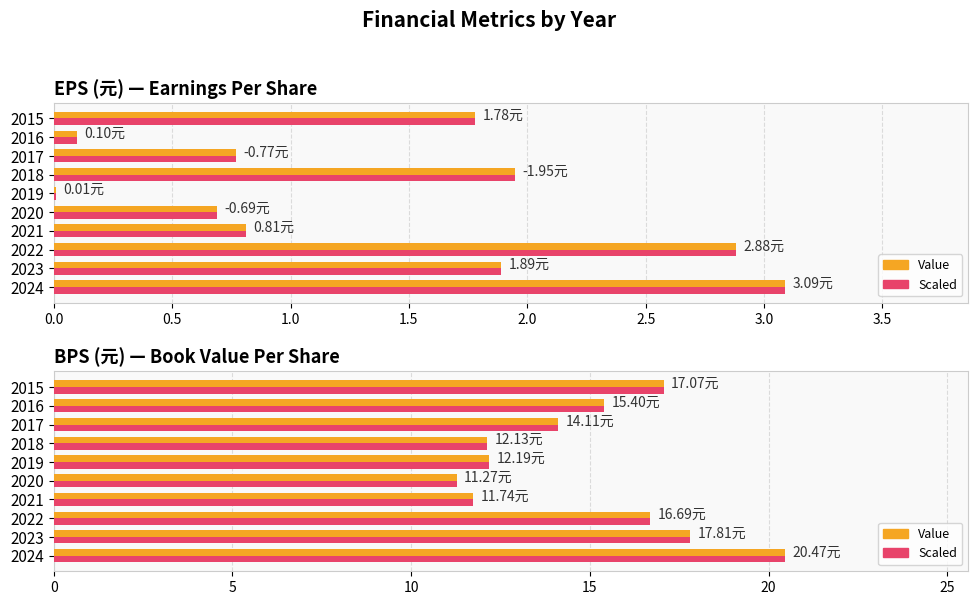

What is the value of the EPS / BPS Value bar at the 9th from the left?

15.4